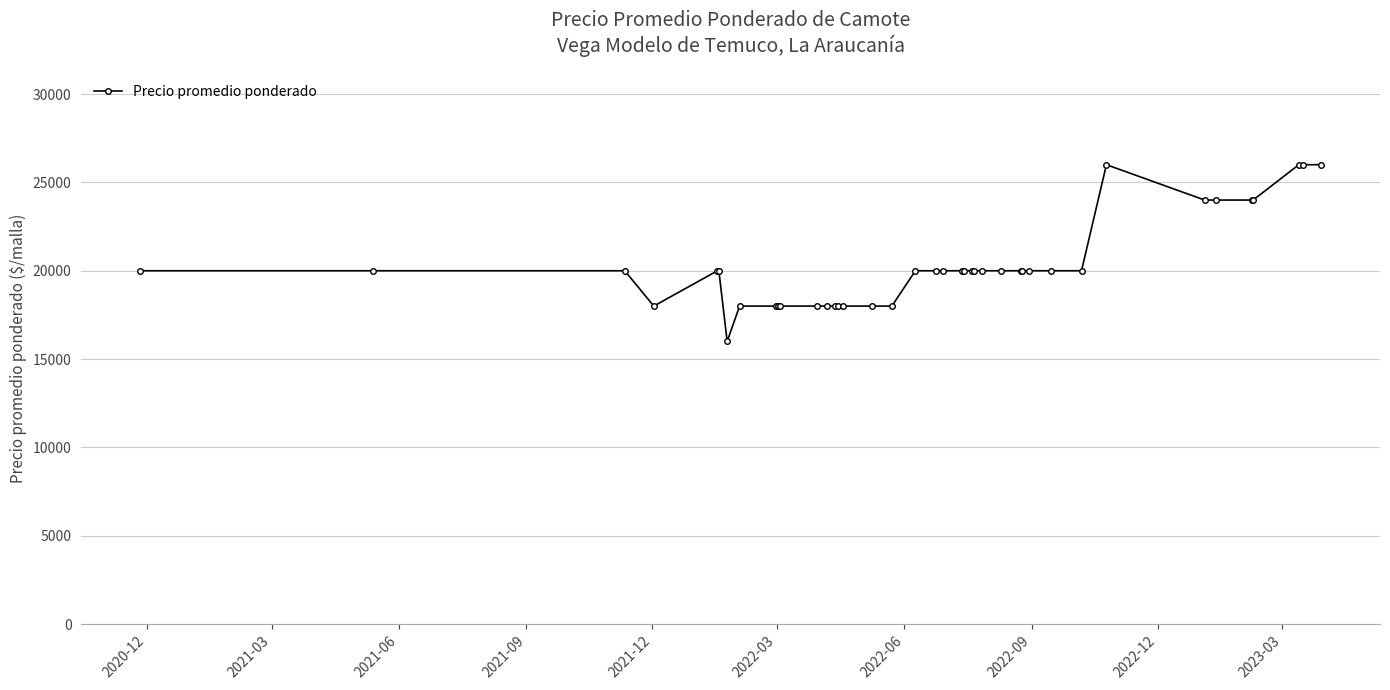

What is the smallest value displayed?

16000